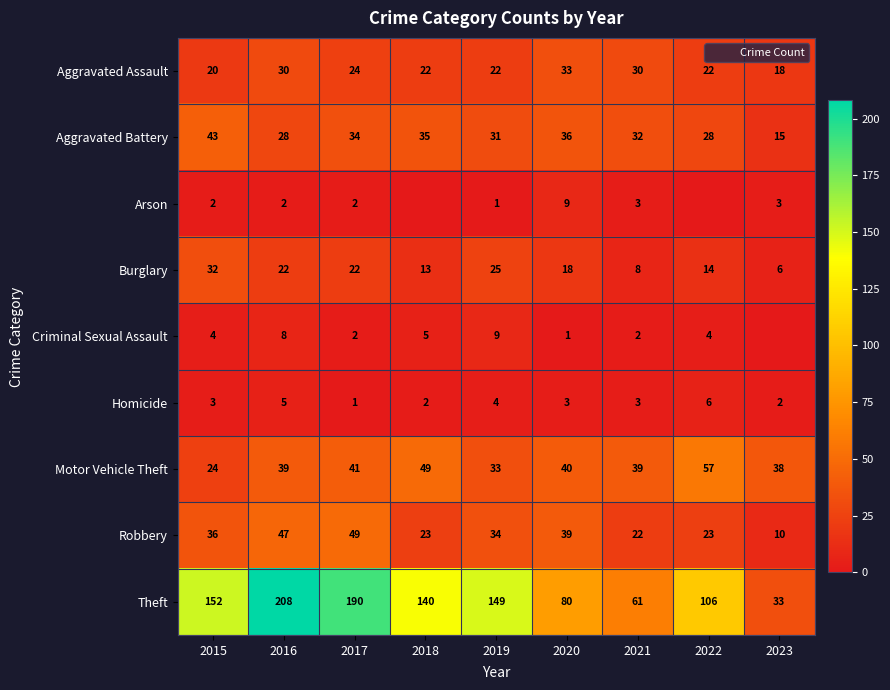

The value of Homicide at 2020 is 1. True or false?

False